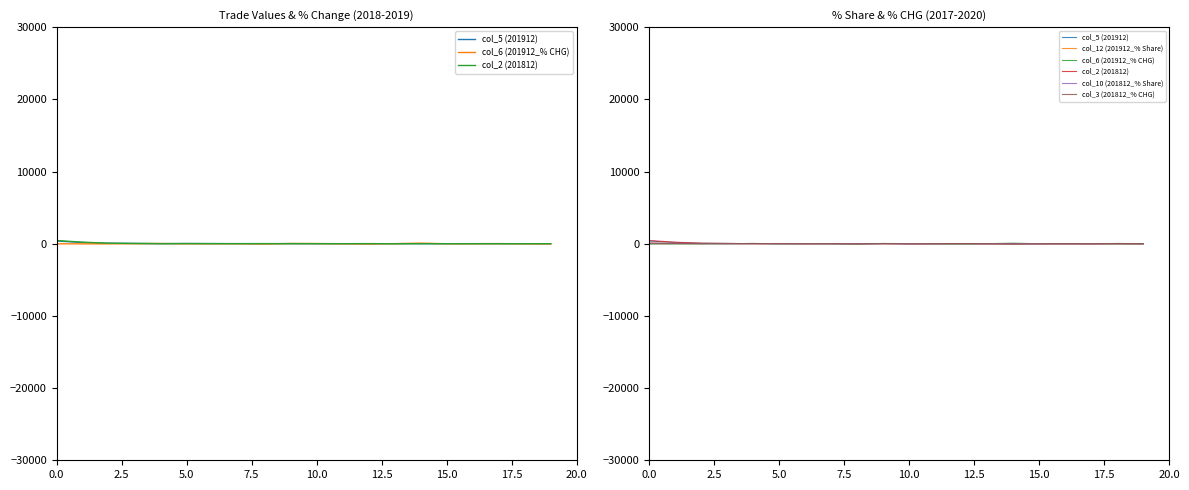

Which series changed the most between 10.0 and 16?

col_3 (201812_% CHG)